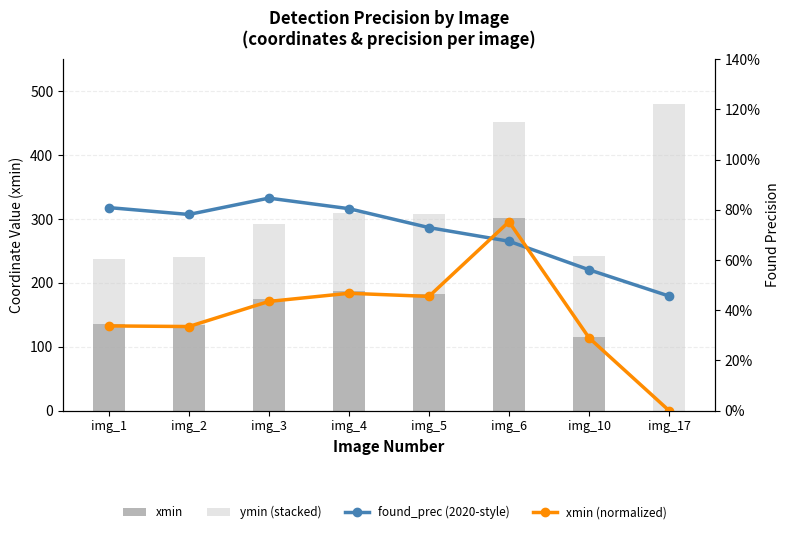

What is the value of the xmin bar at the 5th from the left?

182.0